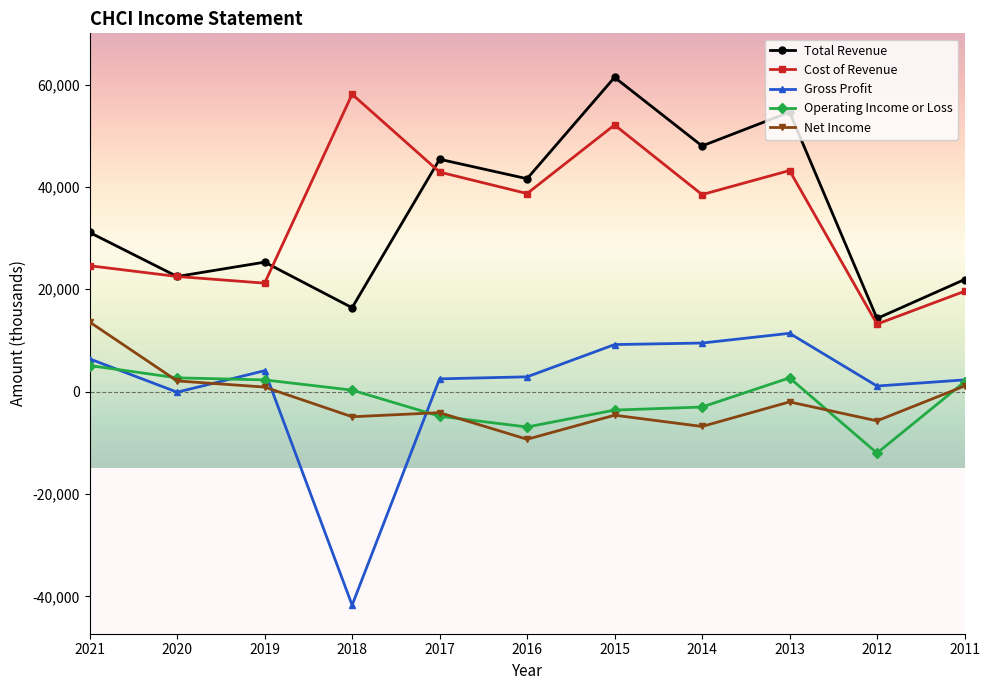

The value of Total Revenue at 2020 is 22500. True or false?

True